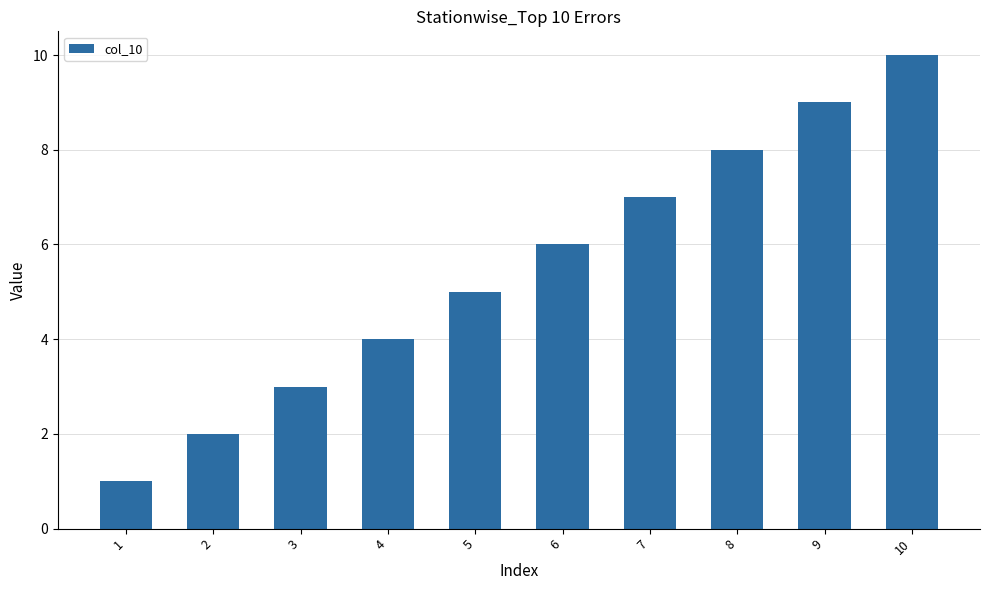

What is the difference between the values at 8 and 10?

2